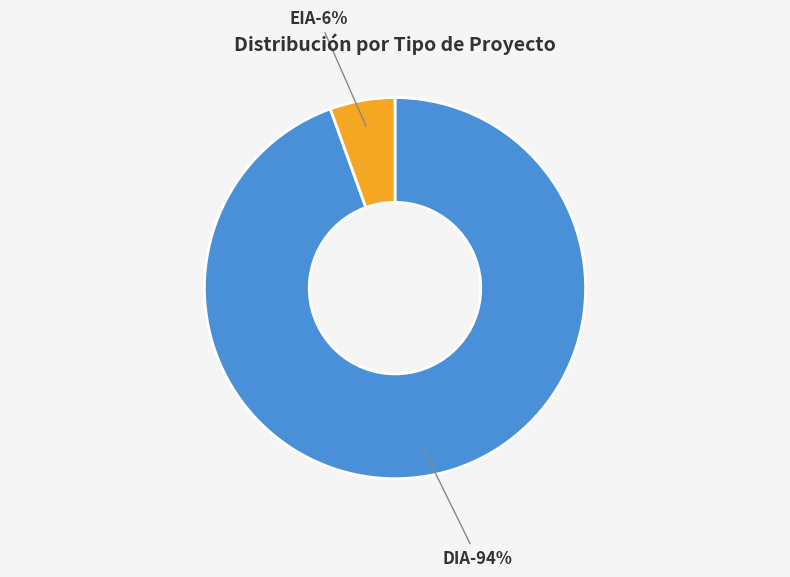

Is EIA the majority of the pie?

No